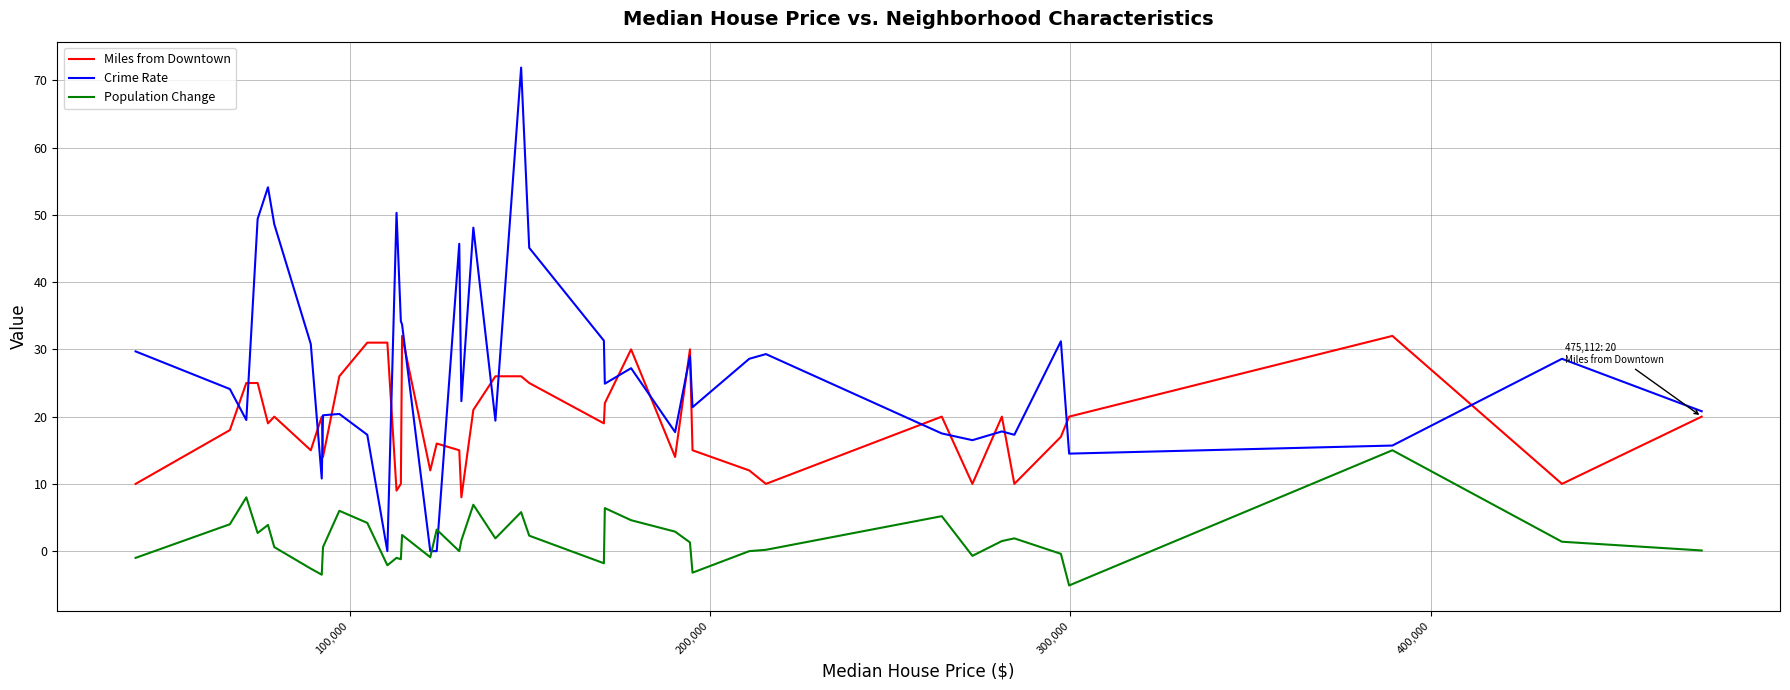

What are all the series names shown in the legend?

Miles from Downtown, Crime Rate, Population Change